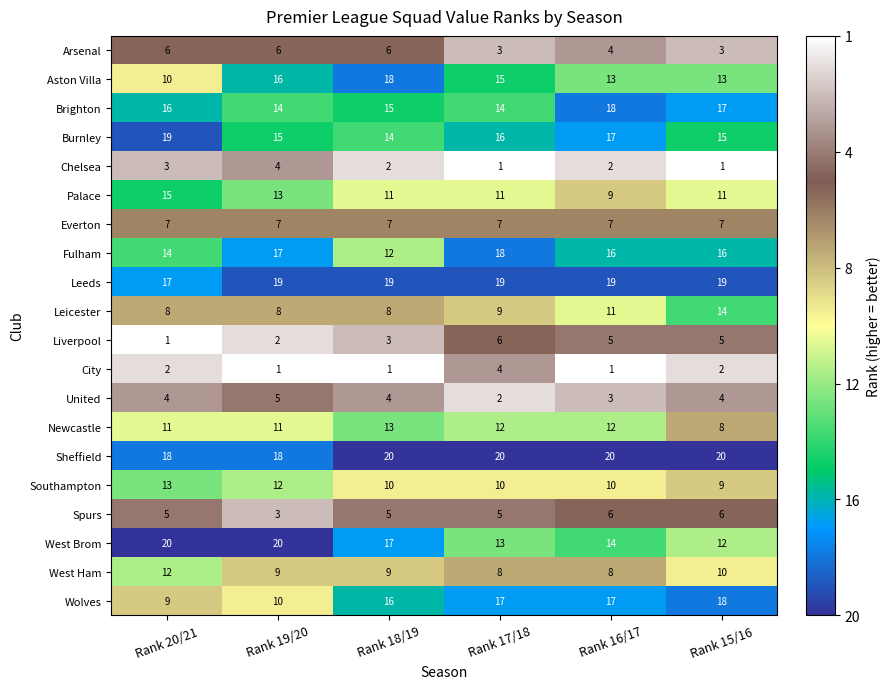

Which series changed the most between Rank 18/19 and Rank 16/17?

Aston Villa